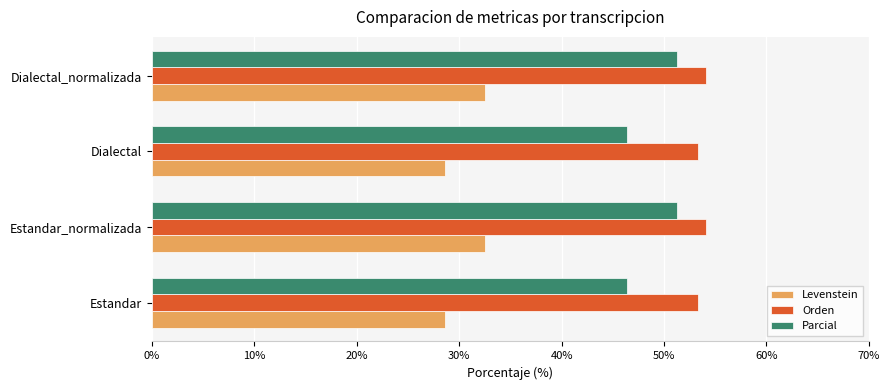

What is the total value across all series at Estandar?

128.2